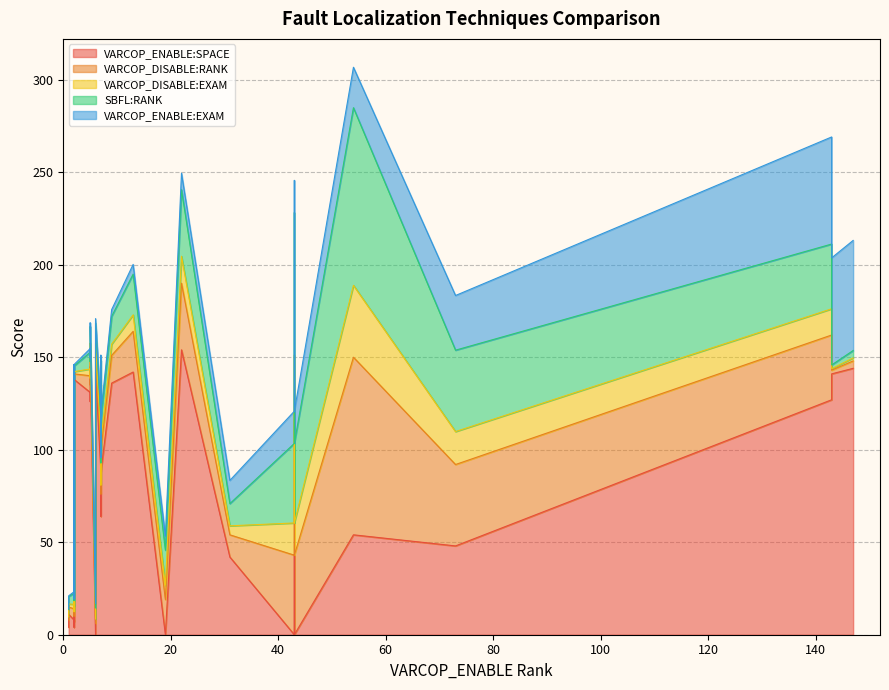

What is the sum of the VARCOP_DISABLE:RANK values at 10 and 7?

25.0